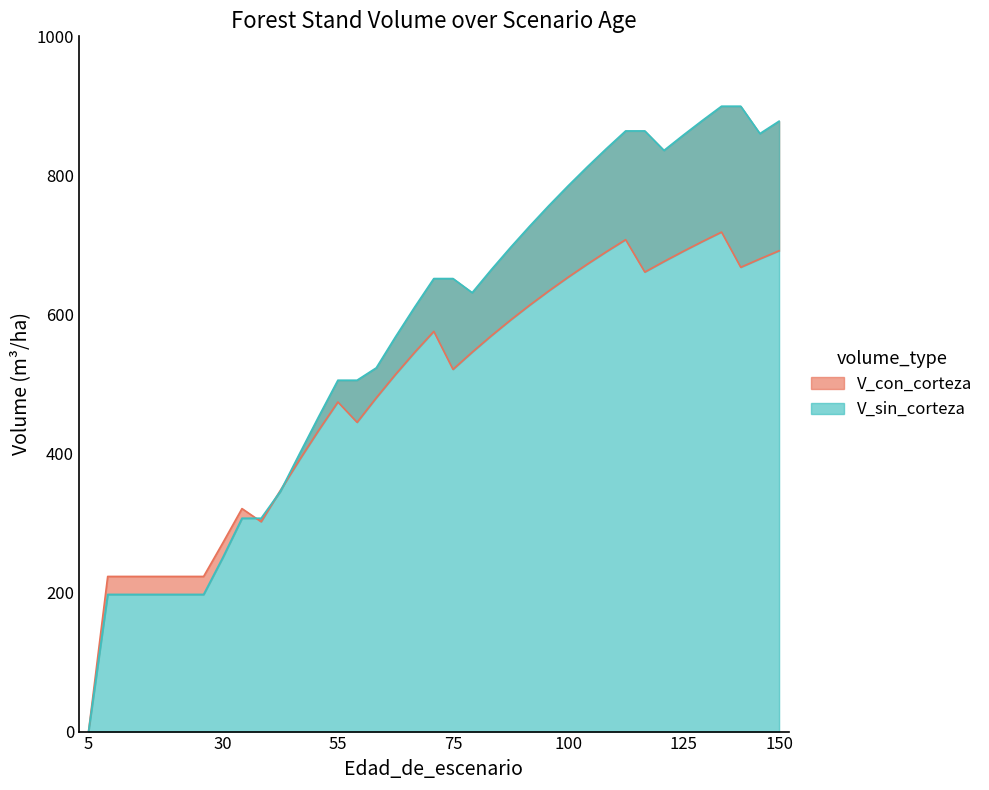

How many series are shown in this chart?

2